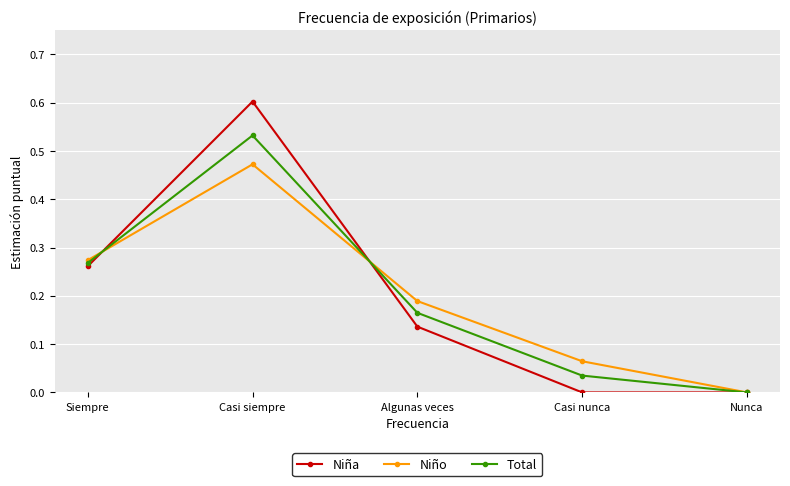

How many values in Niño are above zero?

4